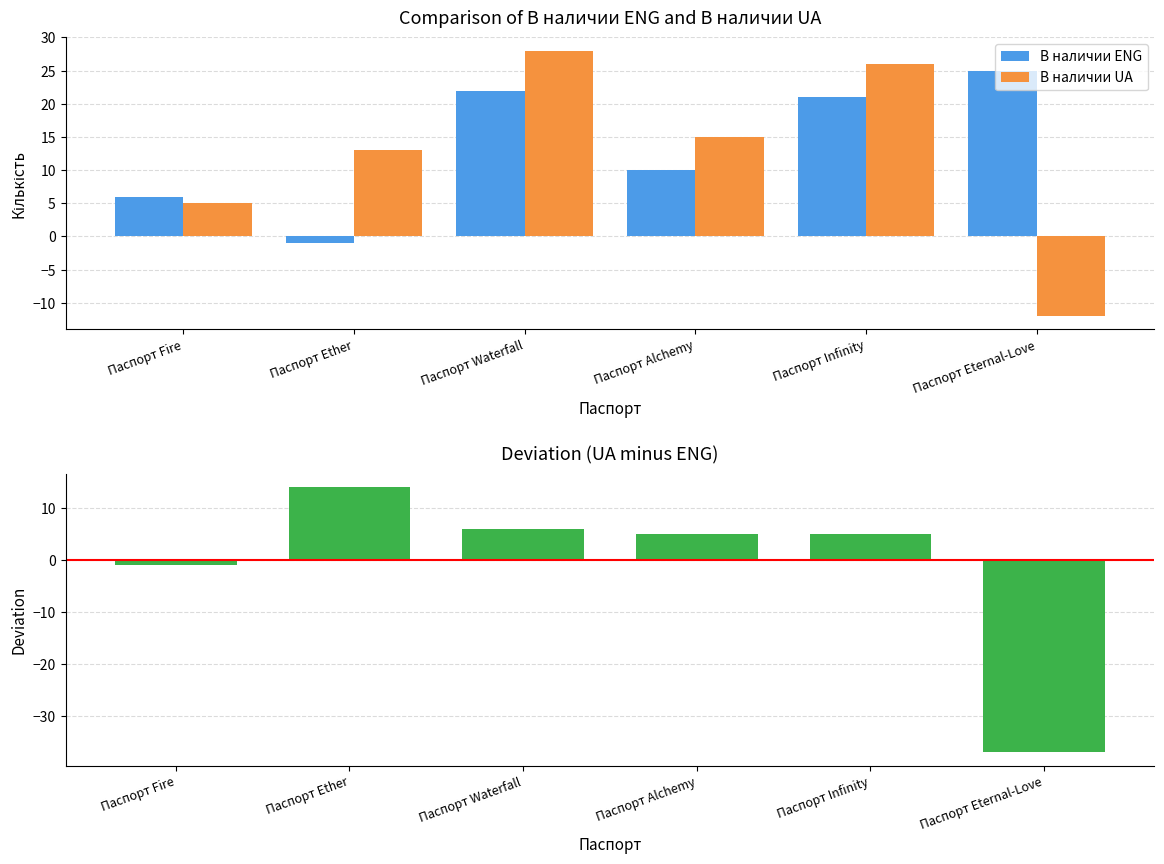

Reading left to right, what are all the values shown in this chart?

В наличии ENG: Паспорт Fire=6	Паспорт Ether=-1	Паспорт Waterfall=22	Паспорт Alchemy=10	Паспорт Infinity=21	Паспорт Eternal-Love=25
В наличии UA: Паспорт Fire=5	Паспорт Ether=13	Паспорт Waterfall=28	Паспорт Alchemy=15	Паспорт Infinity=26	Паспорт Eternal-Love=-12
Deviation (UA - ENG): Паспорт Fire=-1	Паспорт Ether=14	Паспорт Waterfall=6	Паспорт Alchemy=5	Паспорт Infinity=5	Паспорт Eternal-Love=-37